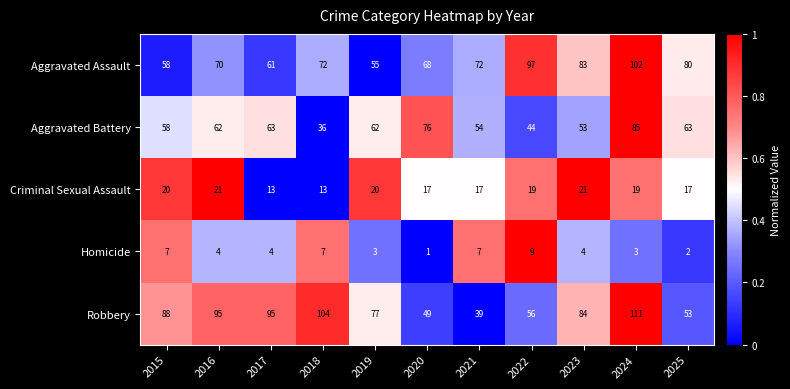

Rank the series by their maximum value, from highest to lowest.

Robbery, Aggravated Assault, Aggravated Battery, Criminal Sexual Assault, Homicide